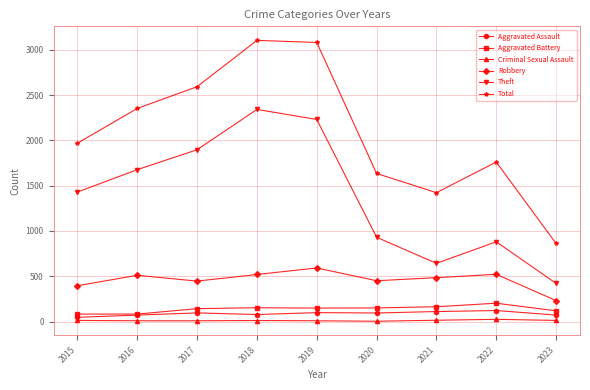

How many data points in Robbery are less than 484?

4